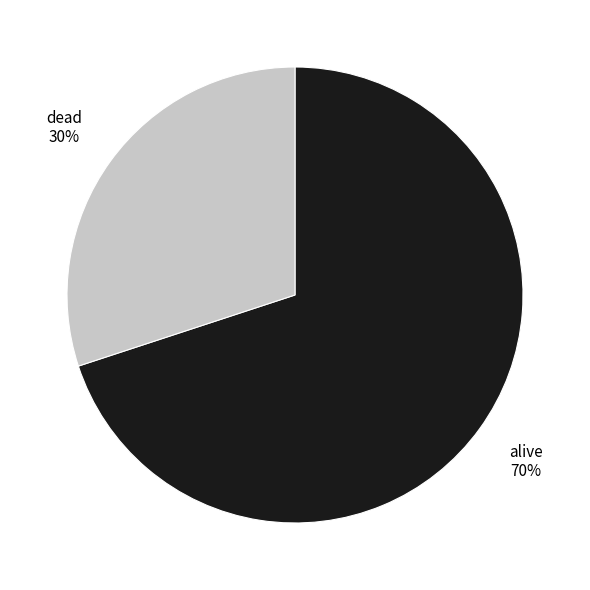

To the nearest percent, what portion does dead represent?

30%